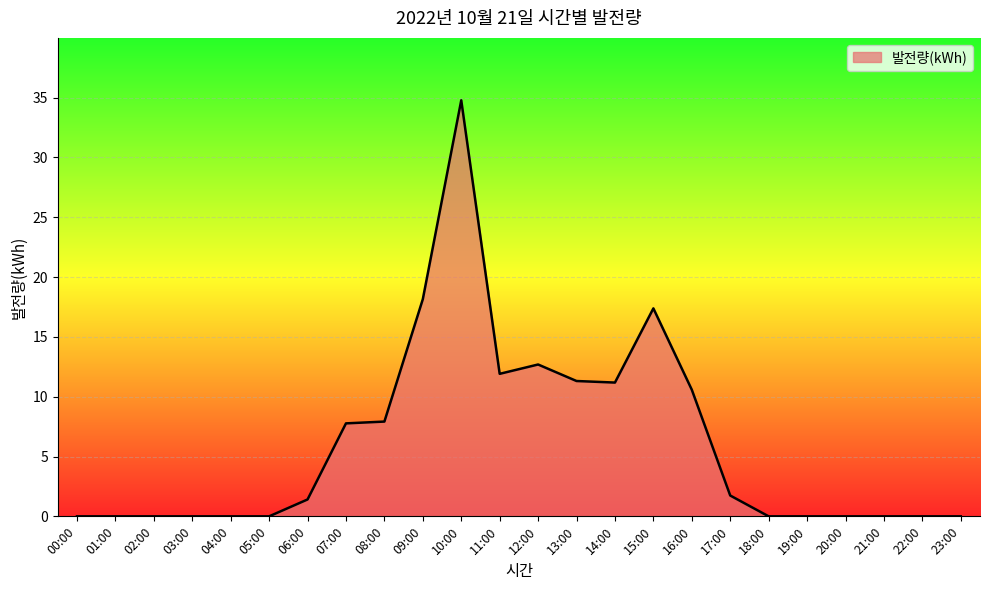

Which category has the highest value across all series?

10:00